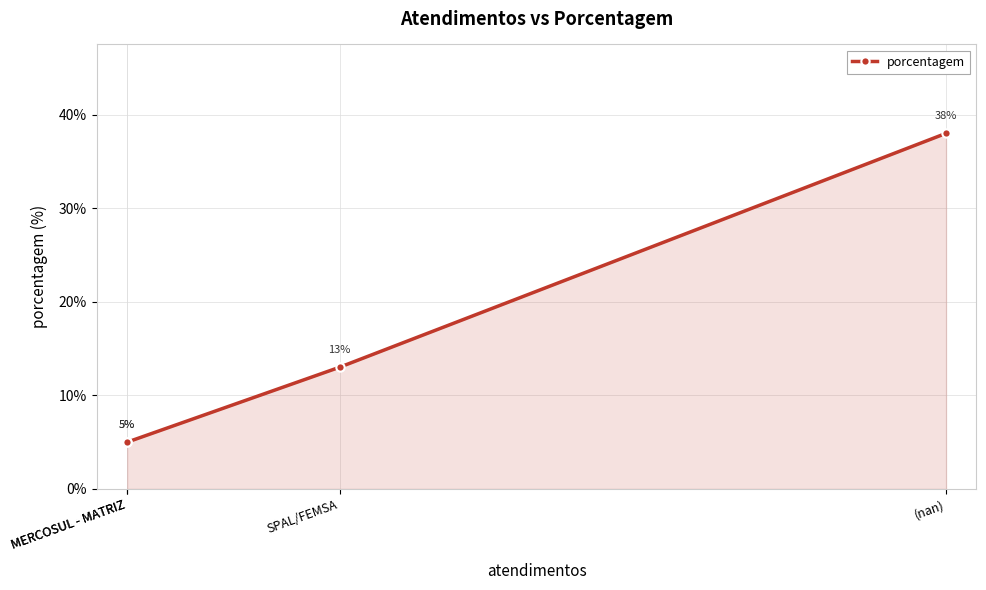

What value does the data have at MERCOSUL - MATRIZ, to the nearest 5?

5